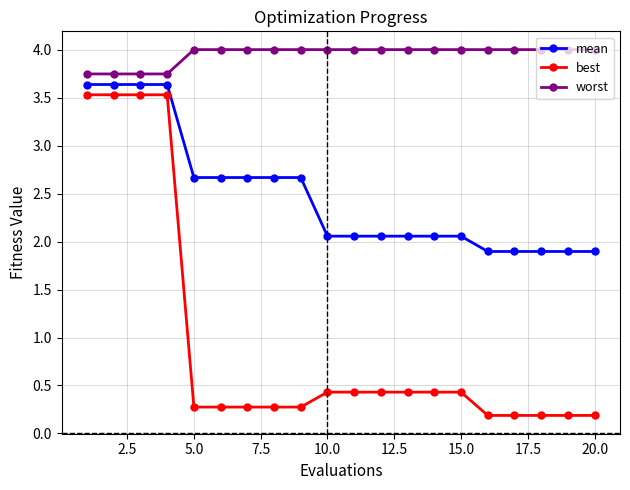

Which series has the widest spread of values?

best